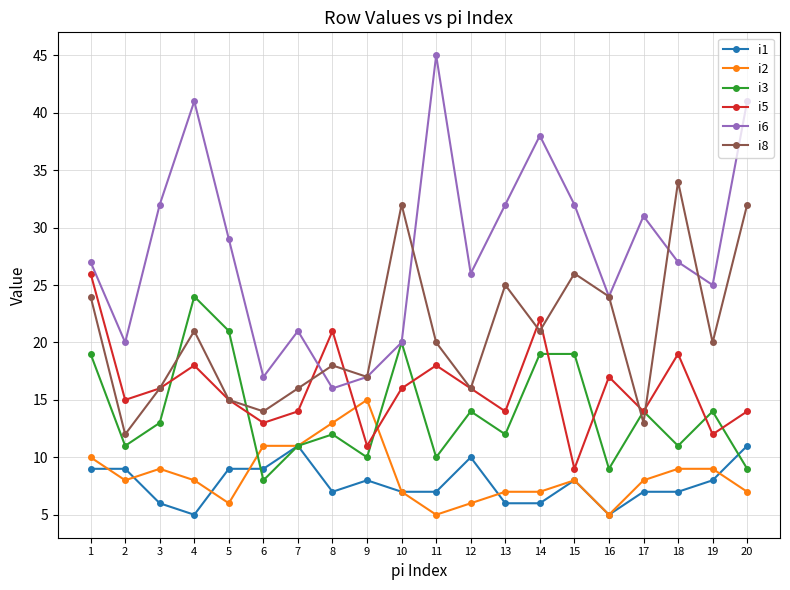

Reading left to right, transcribe all the data shown in this chart.

i1: 9	9	6	5	9	9	11	7	8	7	7	10	6	6	8	5	7	7	8	11
i2: 10	8	9	8	6	11	11	13	15	7	5	6	7	7	8	5	8	9	9	7
i3: 19	11	13	24	21	8	11	12	10	20	10	14	12	19	19	9	14	11	14	9
i5: 26	15	16	18	15	13	14	21	11	16	18	16	14	22	9	17	14	19	12	14
i6: 27	20	32	41	29	17	21	16	17	20	45	26	32	38	32	24	31	27	25	41
i8: 24	12	16	21	15	14	16	18	17	32	20	16	25	21	26	24	13	34	20	32